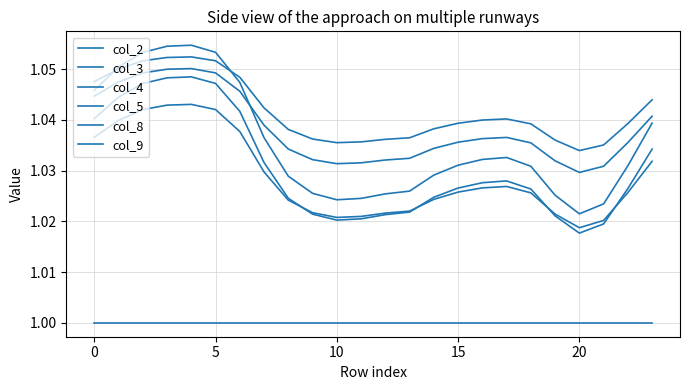

True or false: col_8 and col_9 intersect in this chart.

False